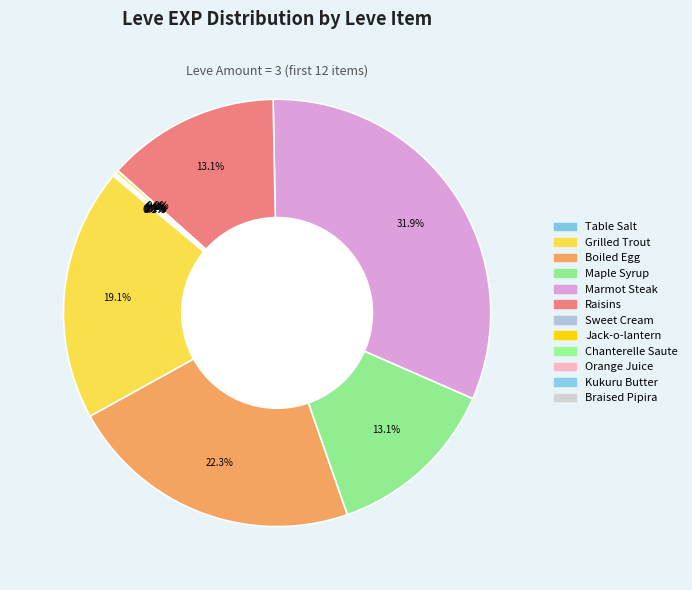

To the nearest percent, what is the combined percentage of Raisins and Marmot Steak?

45%